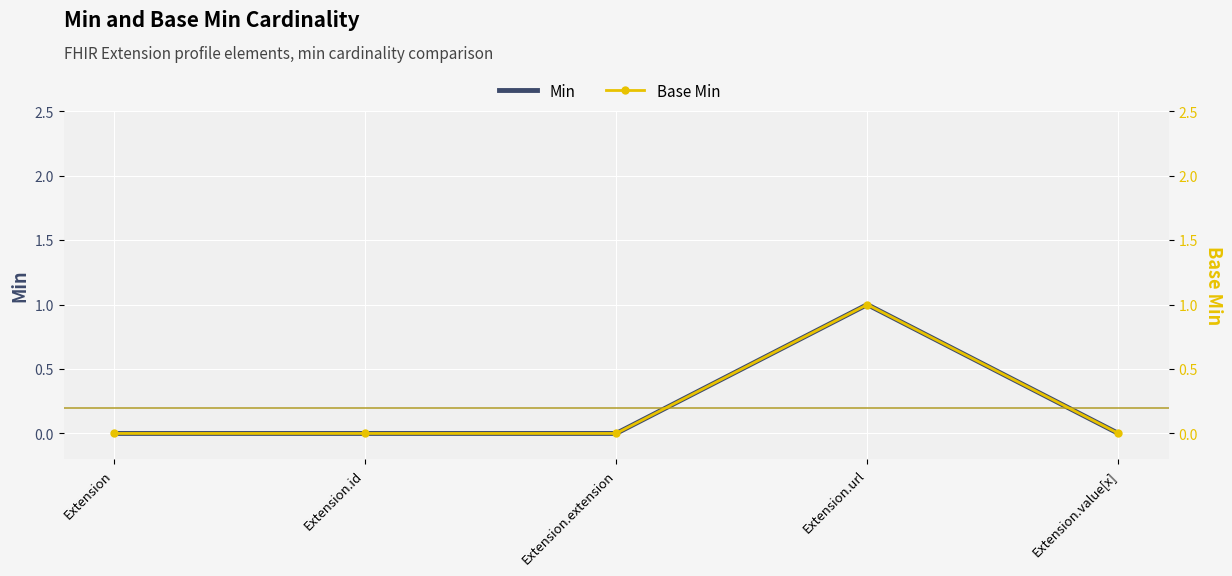

How many Base Min values are between 0 and 1?

5